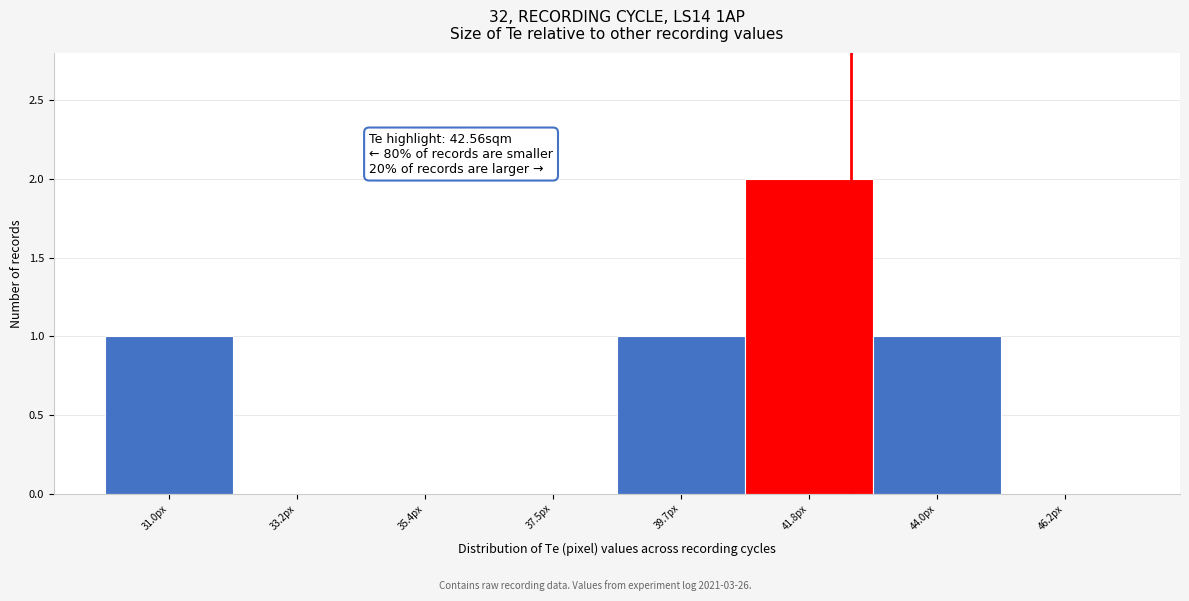

Which range on the x-axis has the tallest bar?

41.0 to 43.0